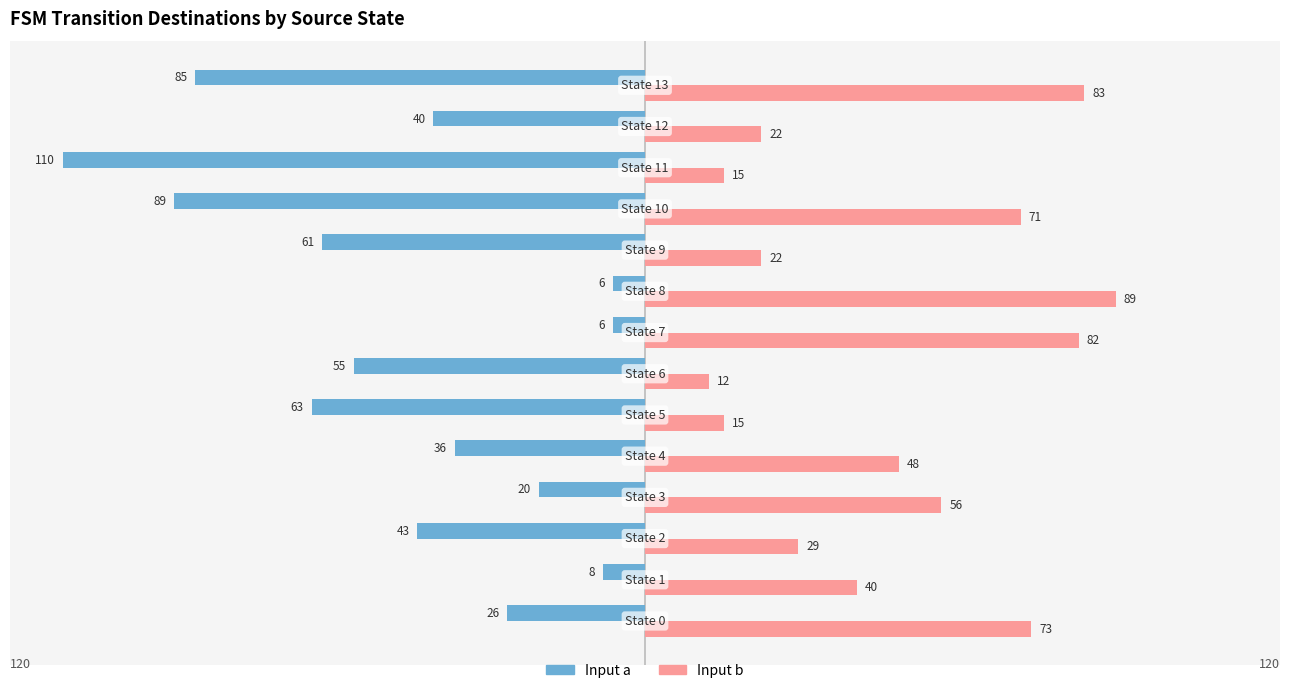

List the series in order of their peak value, highest first.

Input b, Input a